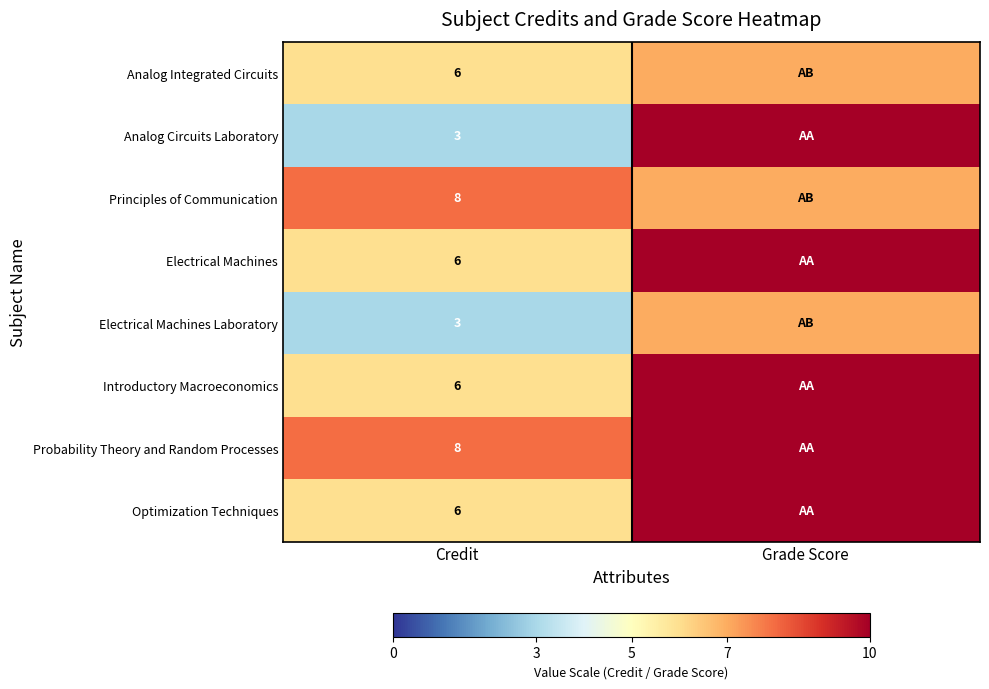

True or false: Electrical Machines has a value of 6 at Credit.

True